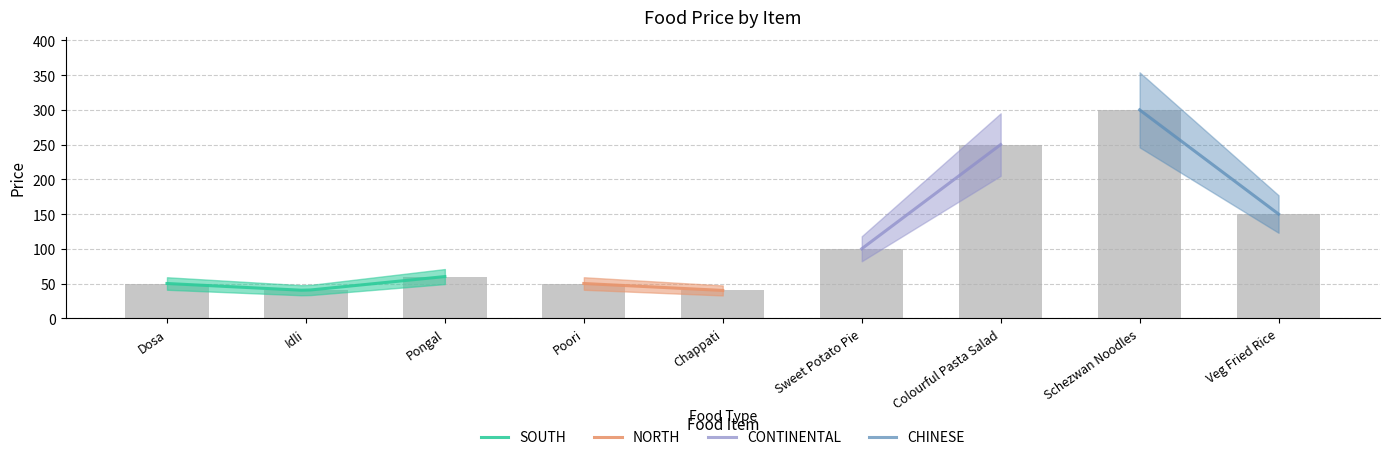

What is the sum of all SOUTH values?

1432.8